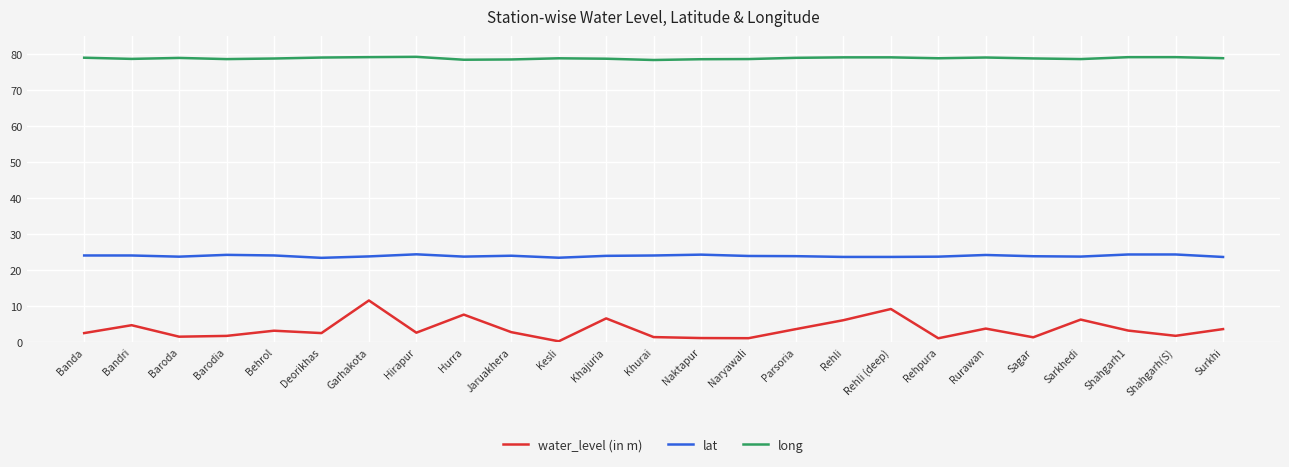

True or false: lat and long intersect in this chart.

False